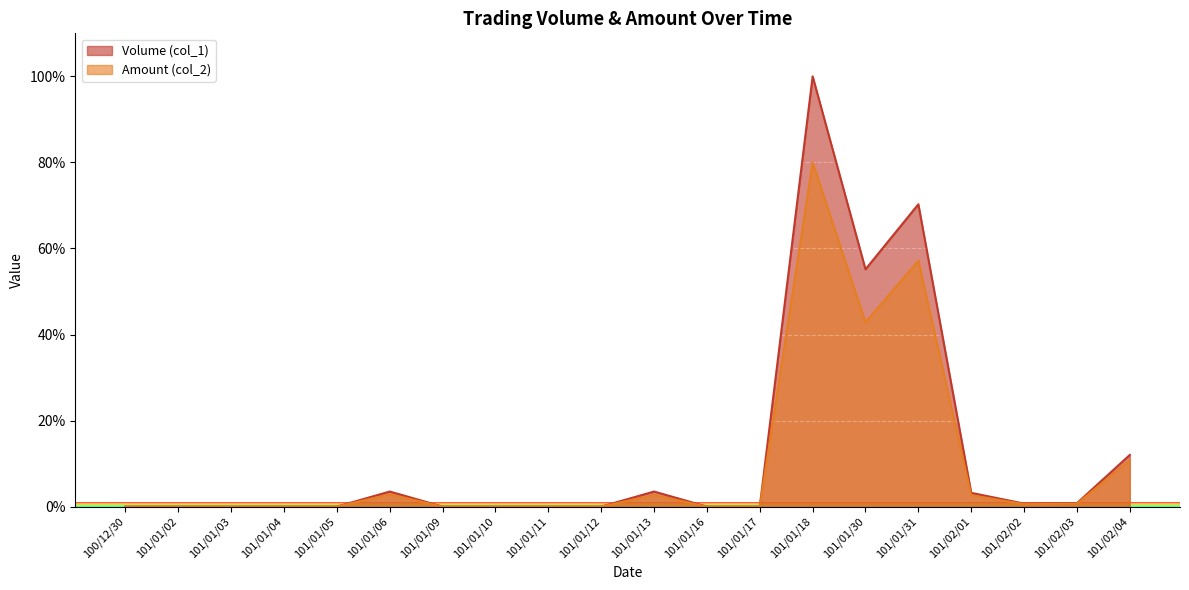

What is the difference between the Volume (col_1) values at 101/01/03 and 101/02/04?

12.0